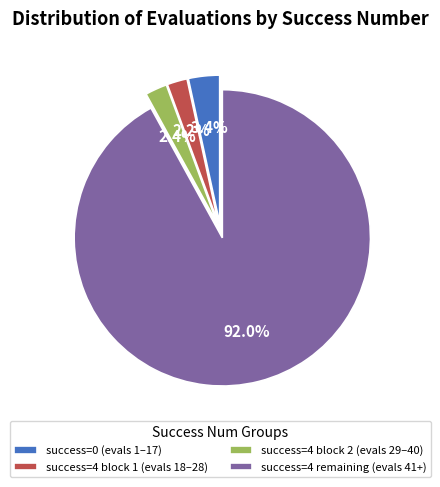

How many segments does this pie chart have?

4